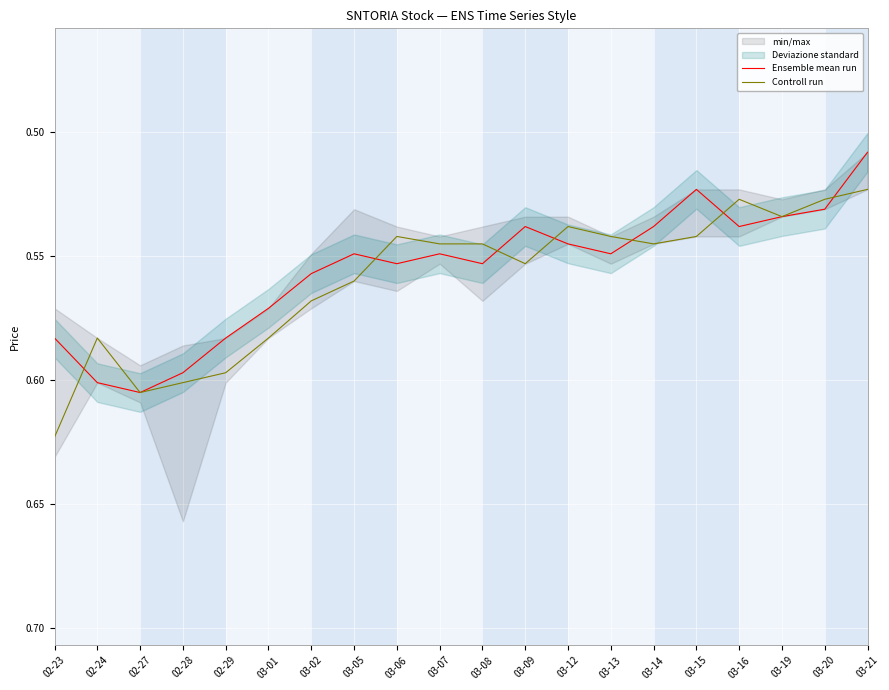

Where is the first local maximum for Ensemble mean run?

02-27